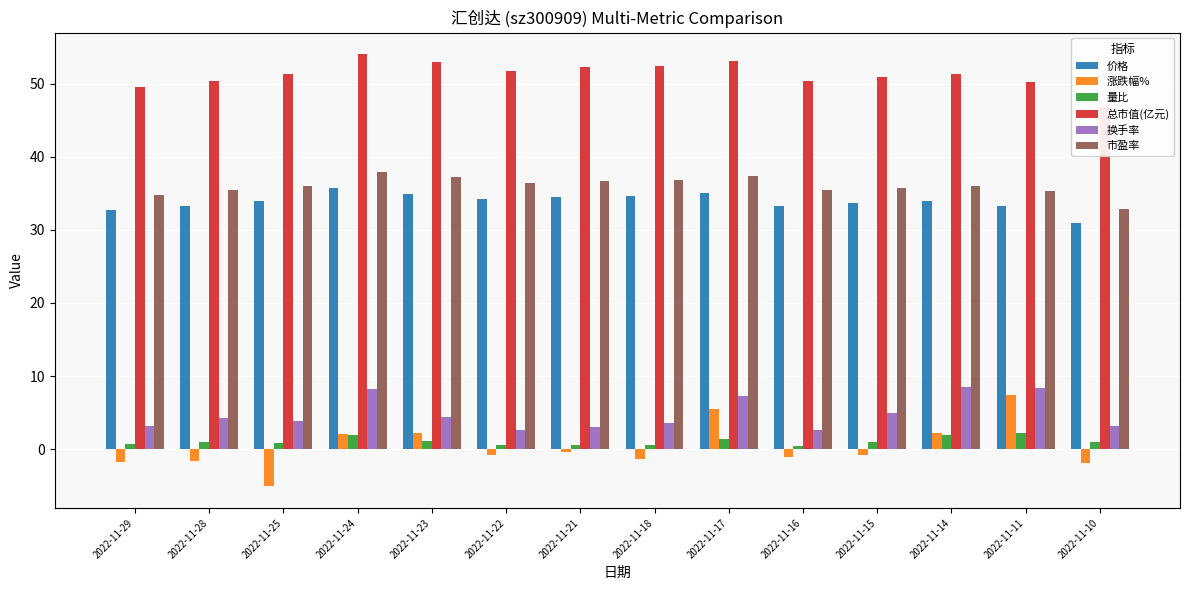

What is the sum of the 市盈率 values at 2022-11-11 and 2022-11-10?

68.2